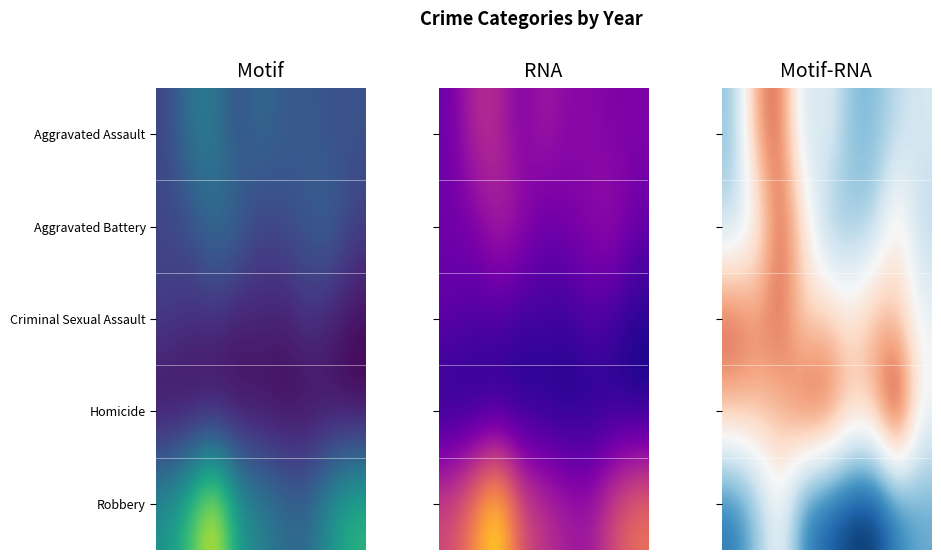

Count the number of categories in the chart.

9